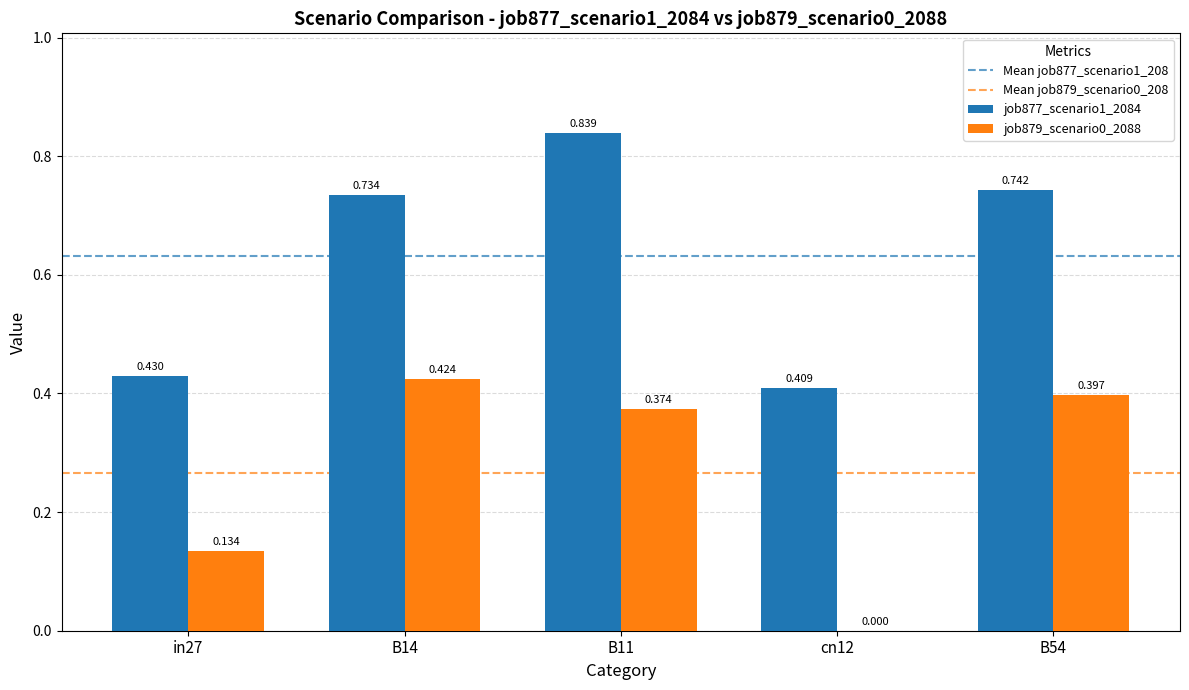

Is the value of job877_scenario1_2084 at in27 greater than the value of job879_scenario0_2088 at B11?

Yes